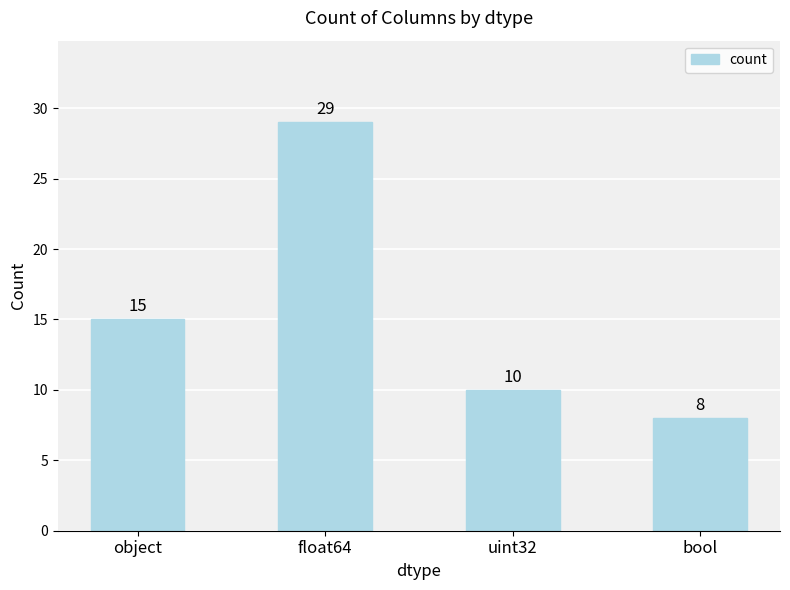

What is the smallest value displayed?

8